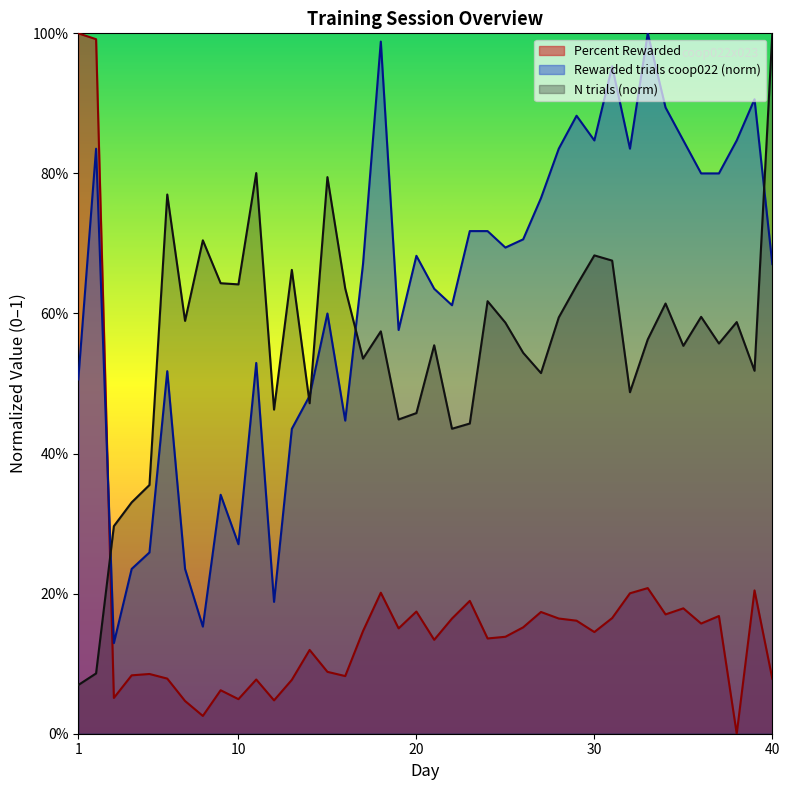

True or false: Percent Rewarded has a value of 0.1 at 23.

False